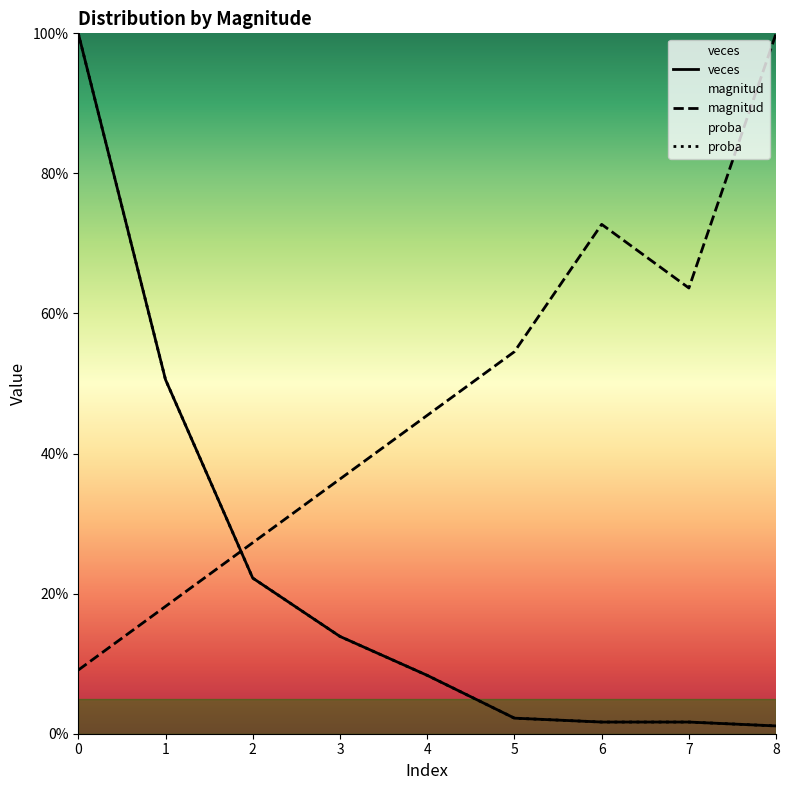

What is the difference between the highest and lowest values at 8?

98.9